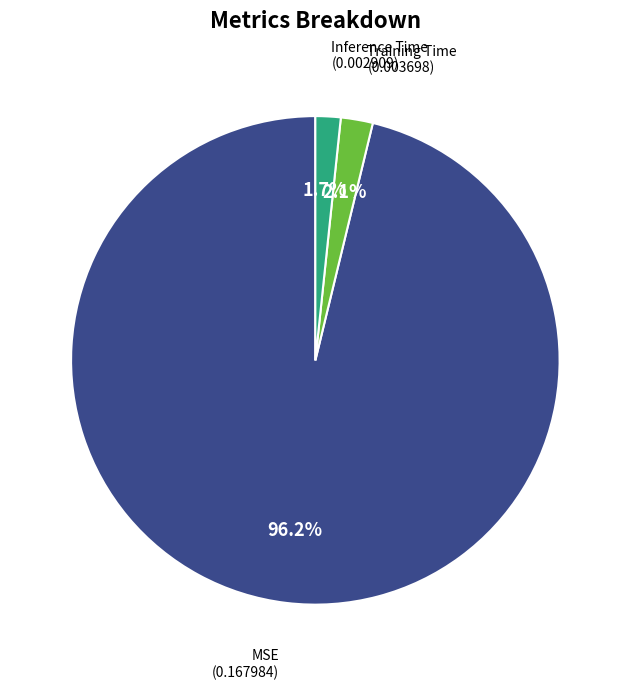

How many slices are in this pie chart?

3